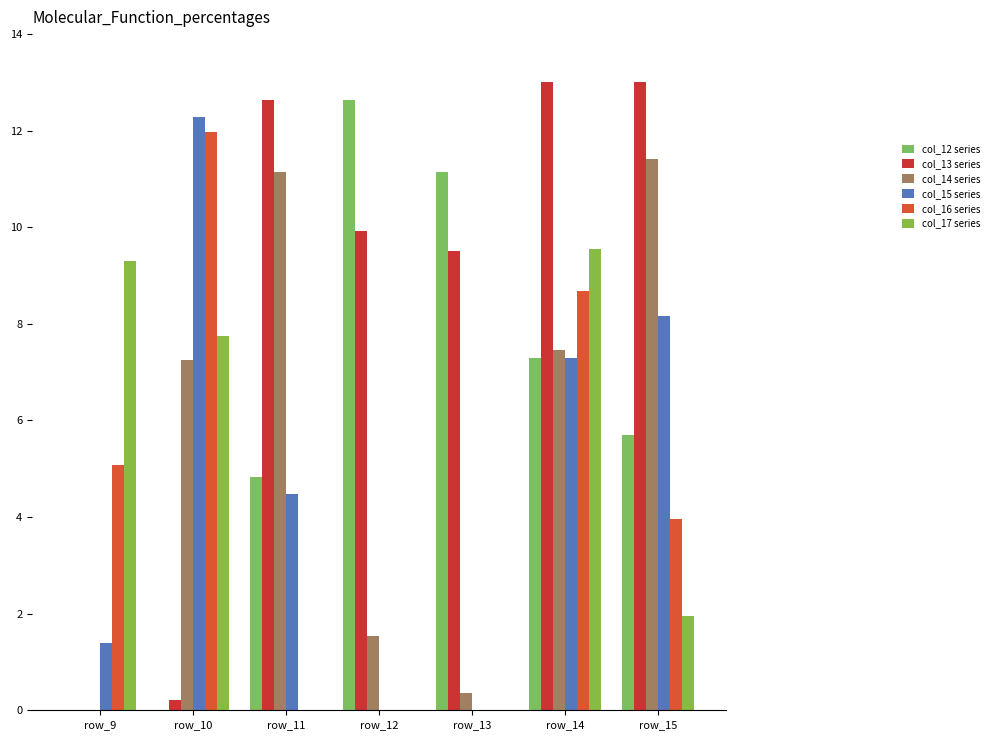

Where is col_12 series nearest to the value 6?

row_15